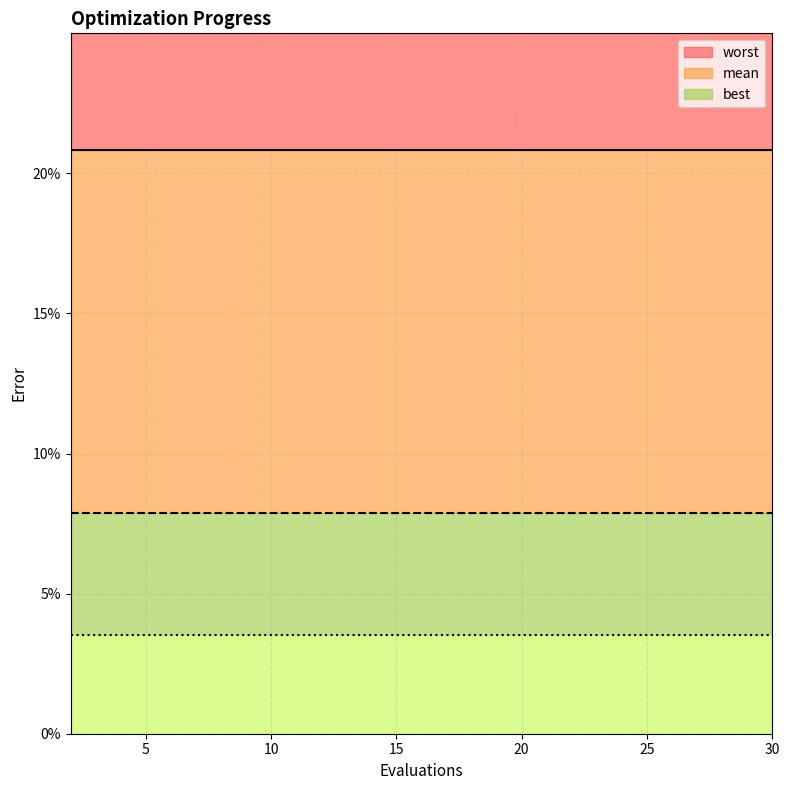

Rank the categories by best value from highest to lowest.

2, 4, 6, 8, 10, 12, 14, 16, 18, 20, 22, 24, 26, 28, 30